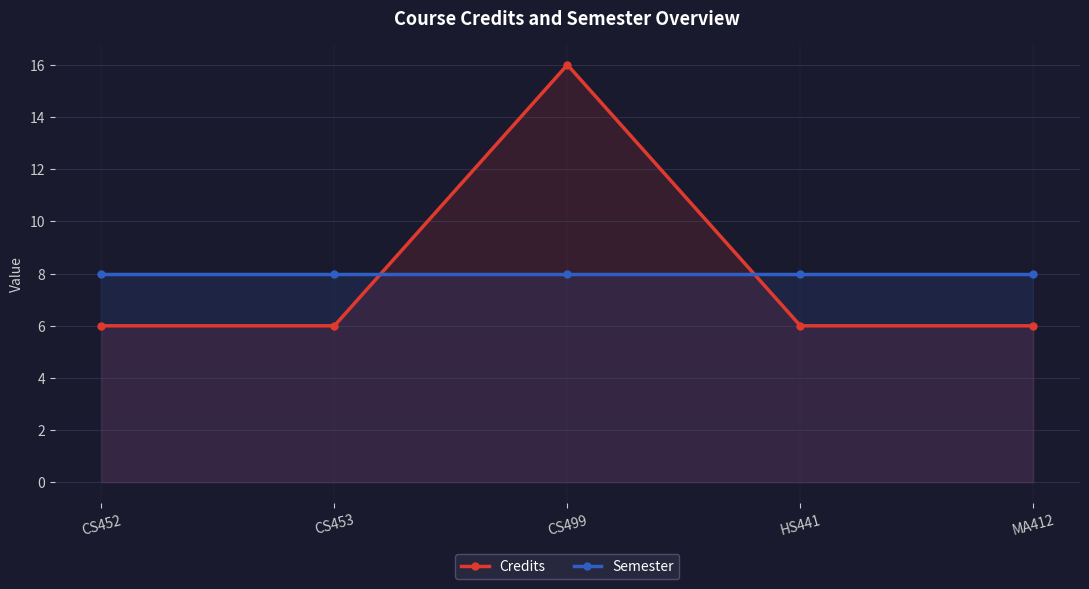

At which label does Credits reach its peak?

CS499